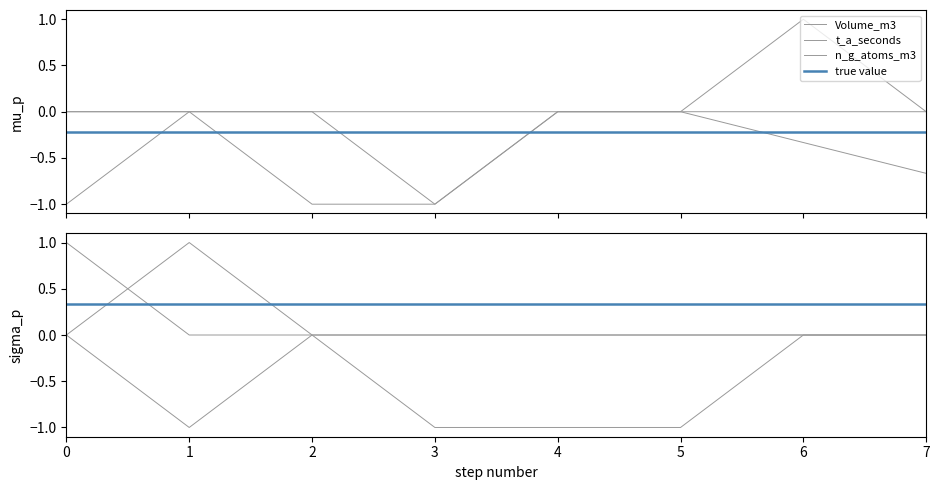

In y_ela, how many points are higher than both neighbors (excluding endpoints)?

1